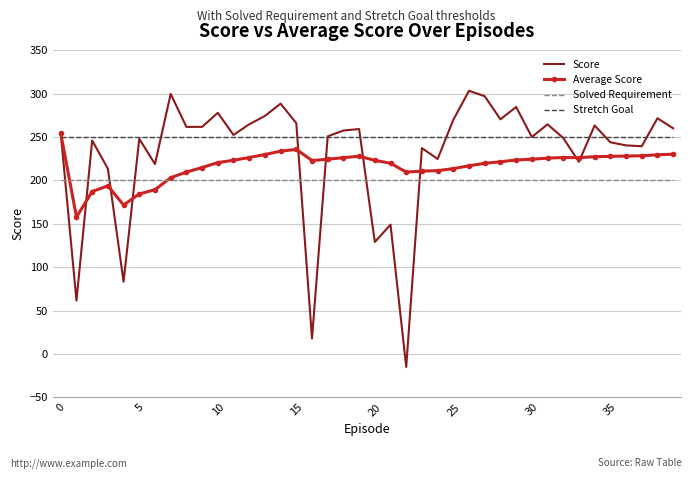

List the series in order of their peak value, highest first.

Score, Average Score, Stretch Goal, Solved Requirement